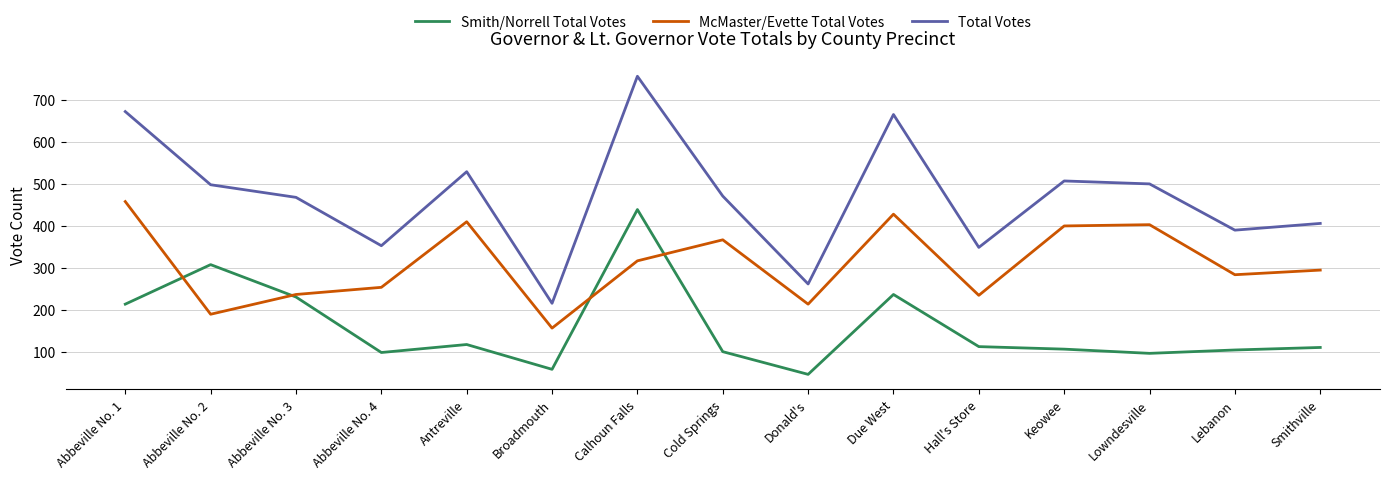

What is the total value across all series at Broadmouth?

432